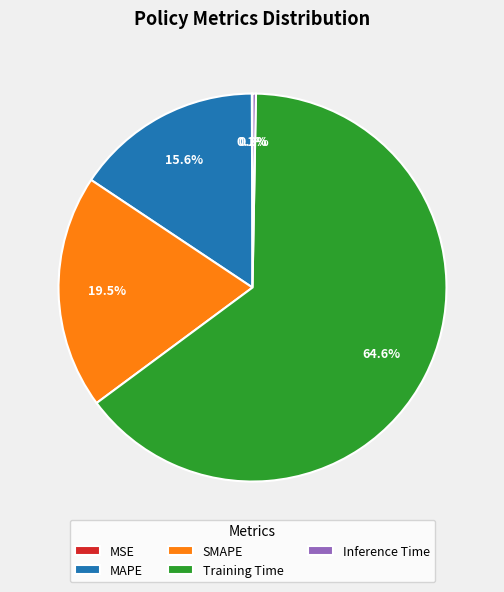

True or false: Inference Time accounts for 0% of the total.

True